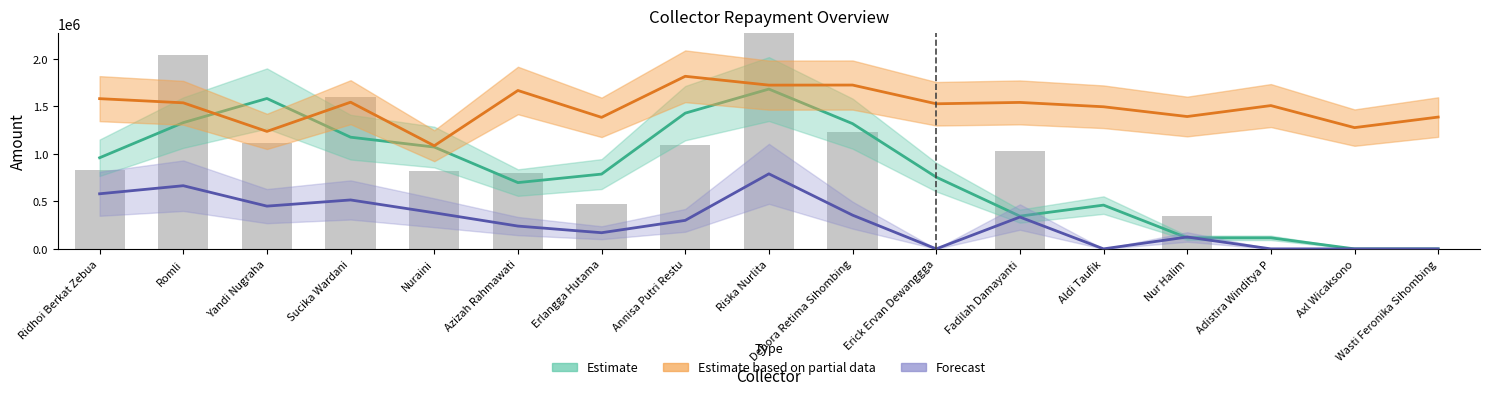

At which label does Estimate first exceed 823206?

Ridhoi Berkat Zebua